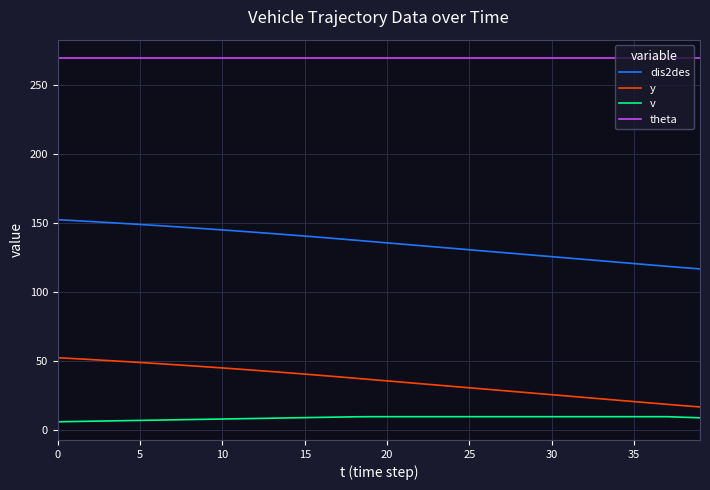

What is the minimum value shown in the chart?

6.3